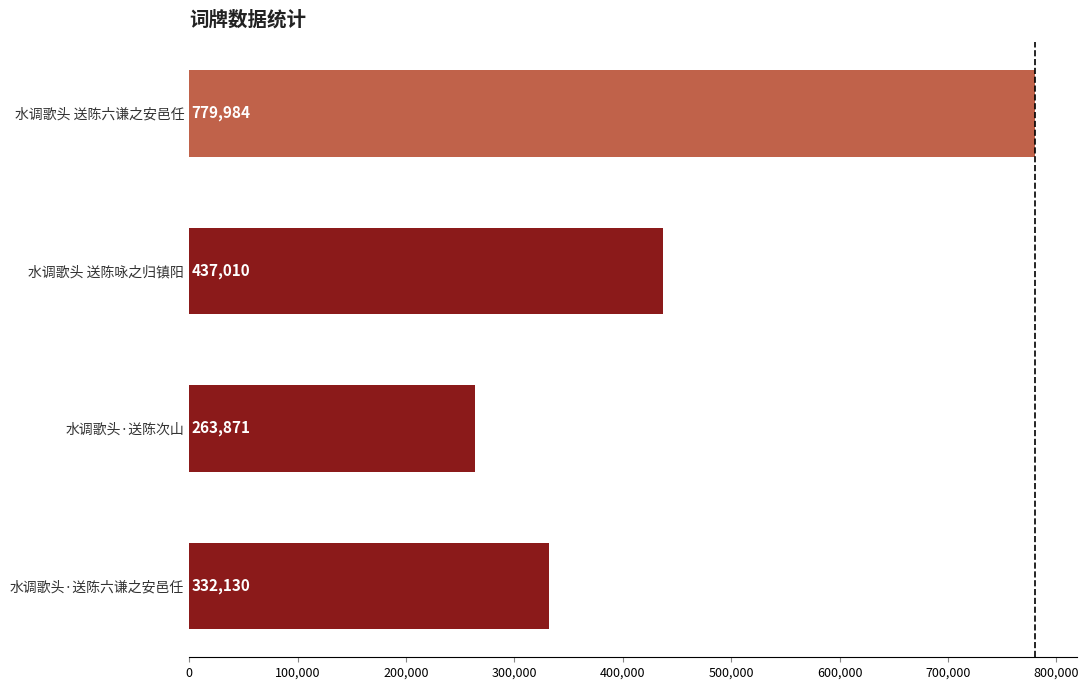

Which label corresponds to the smallest value in the chart?

水调歌头·送陈次山